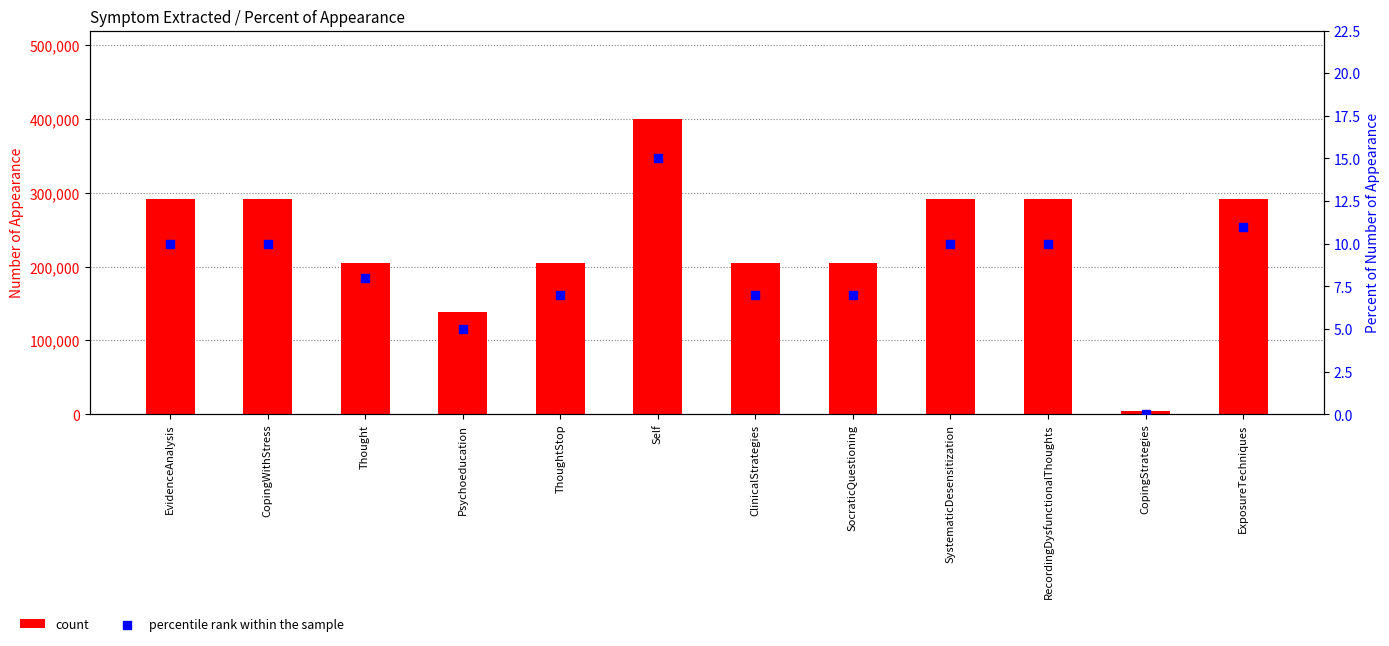

Which series reaches the minimum Y coordinate?

percentile rank within the sample